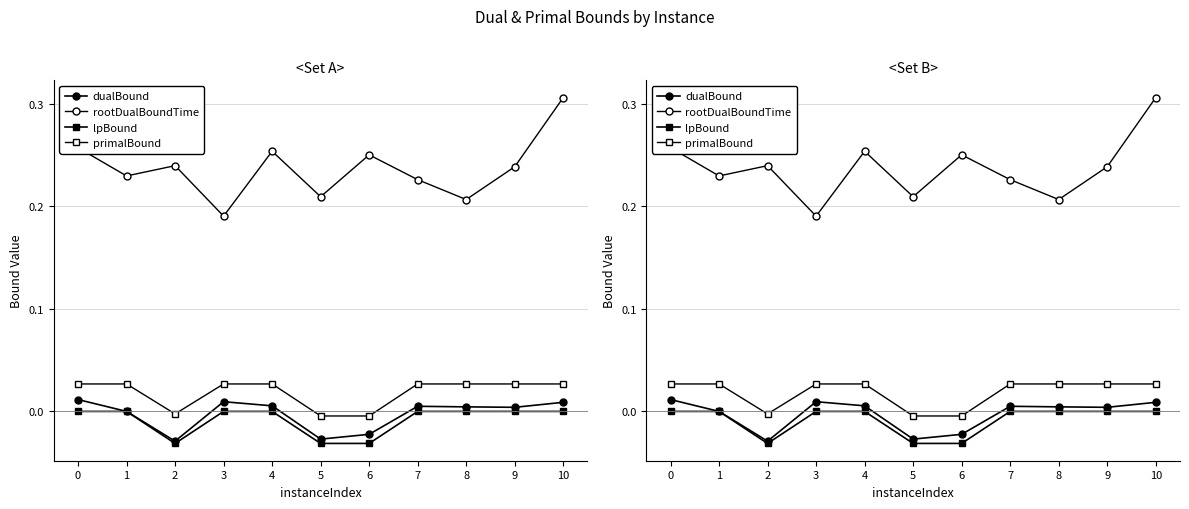

Which series has the largest total across all categories?

rootDualBoundTime